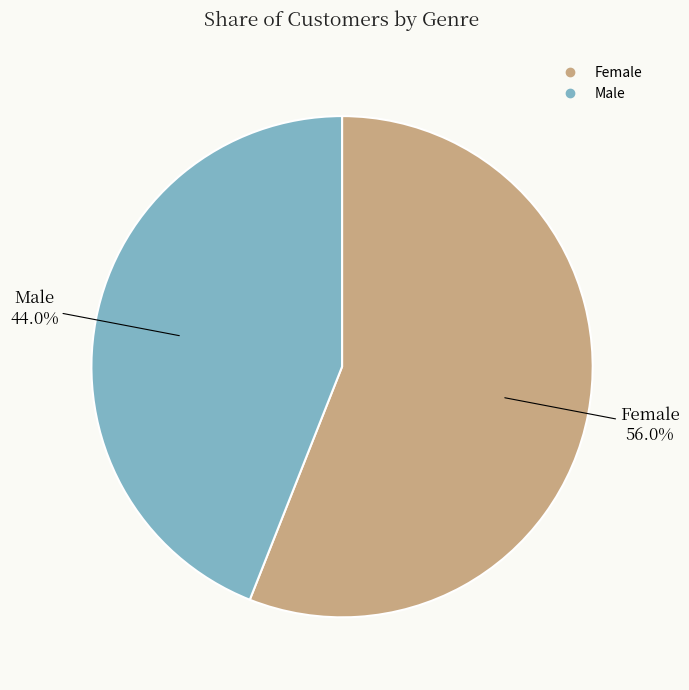

What percentage is the Male slice, to the nearest percent?

44%